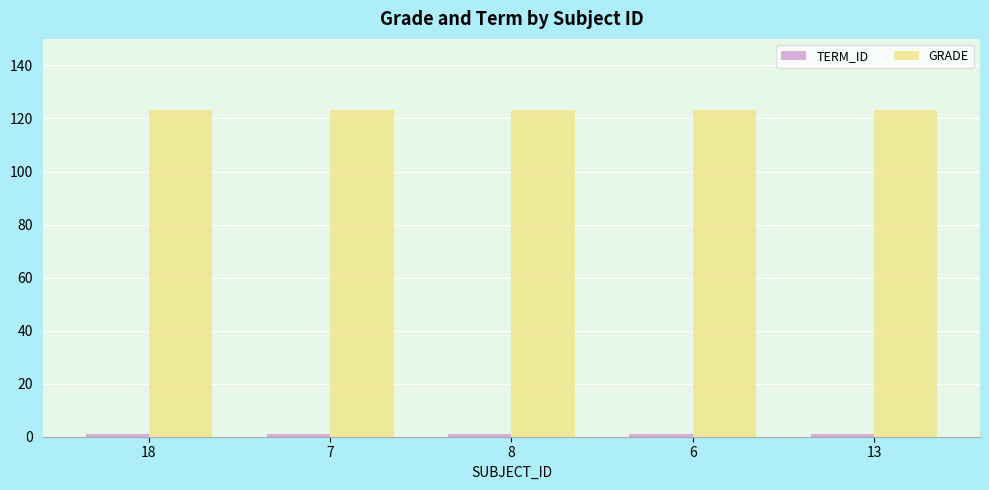

What is the average value of the GRADE series?

123